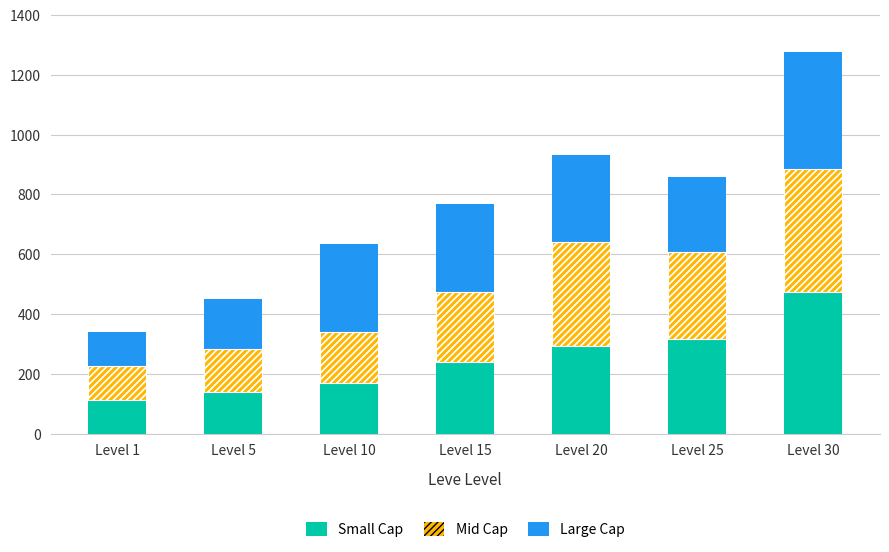

What are all the series names shown in the legend?

Small Cap, Mid Cap, Large Cap